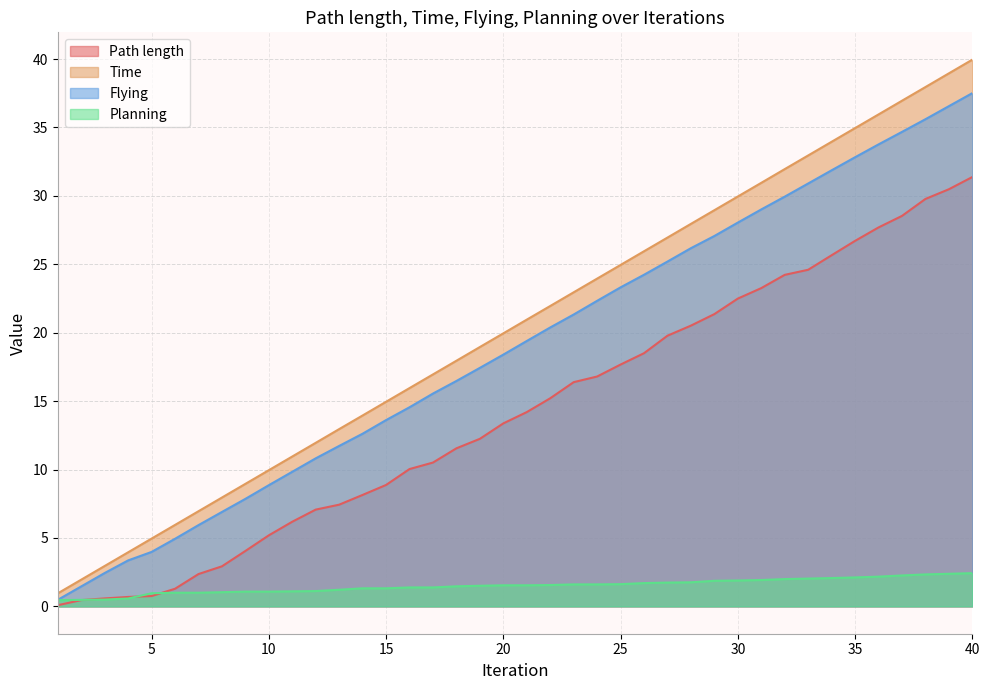

List the series in order of their peak value, lowest first.

Planning, Path length, Flying, Time